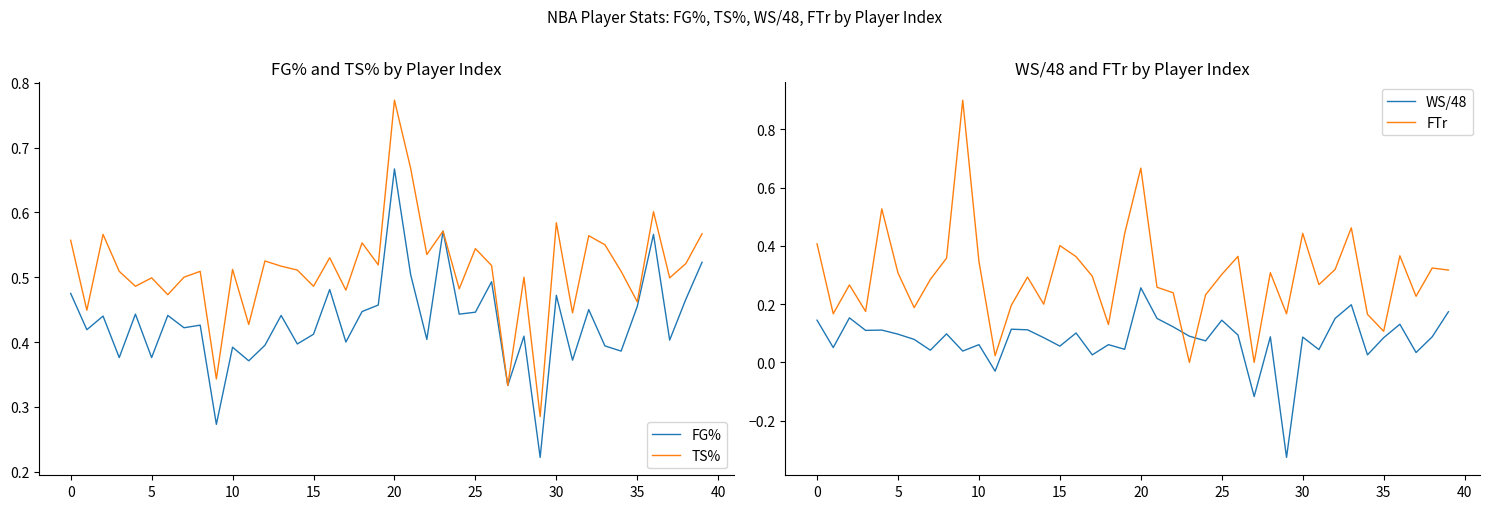

Where is TS% nearest to the value 0?

29